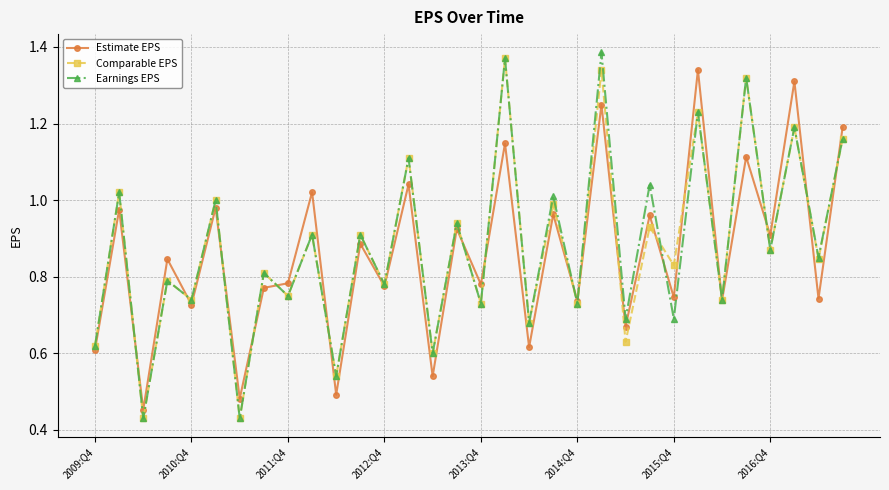

True or false: Estimate EPS has more than 2 points higher than both neighbors.

True